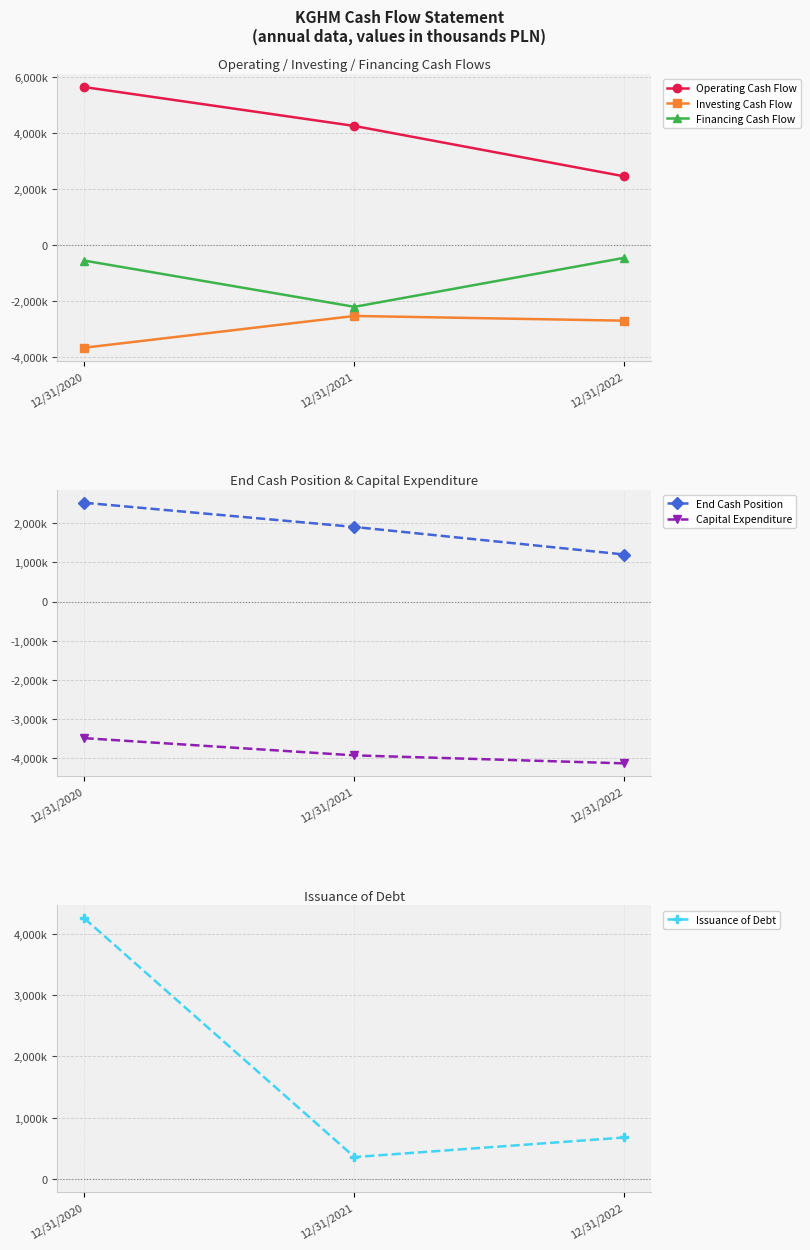

How many lines are shown in the chart?

6